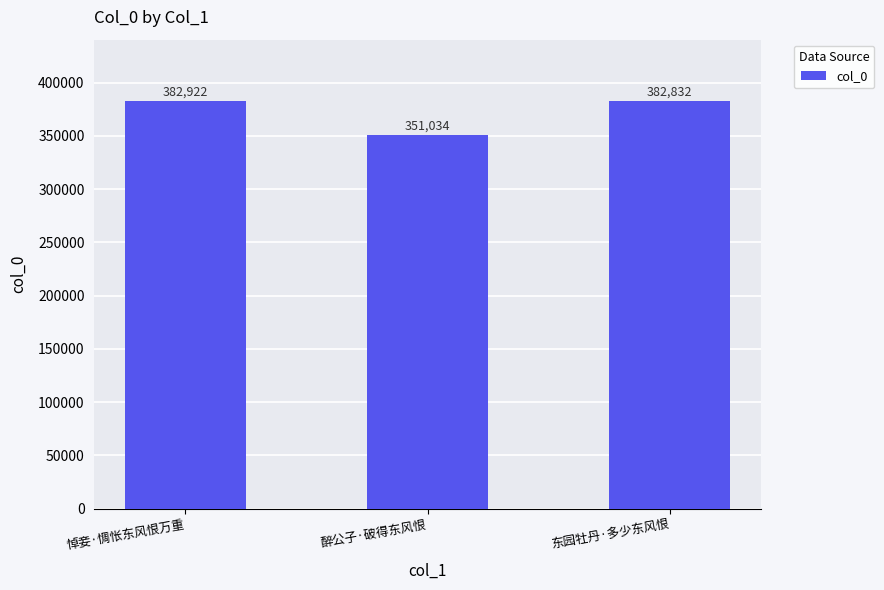

Reading left to right, transcribe all the data shown in this chart.

382922	351034	382832